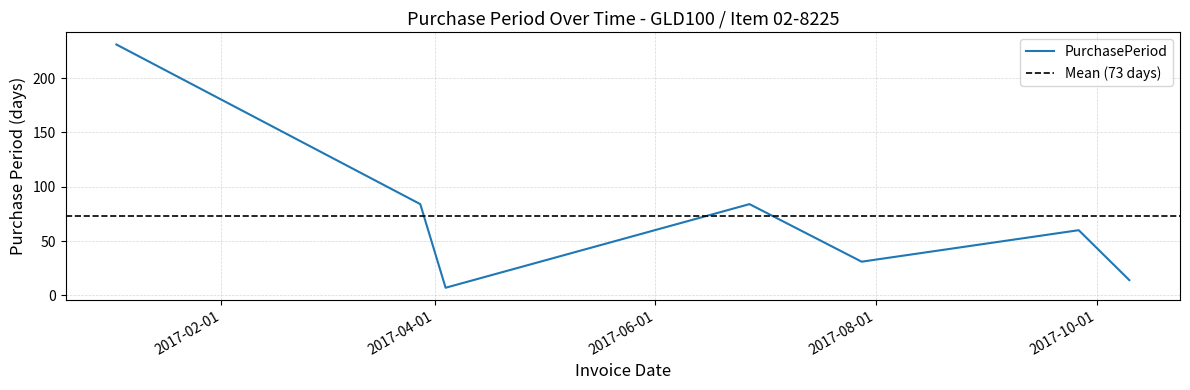

What is the difference between the second highest and minimum values?

77